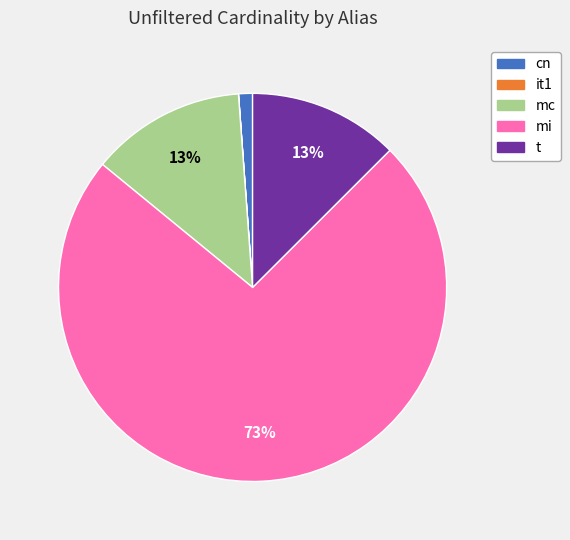

Is the sum of t and mi greater than half?

Yes